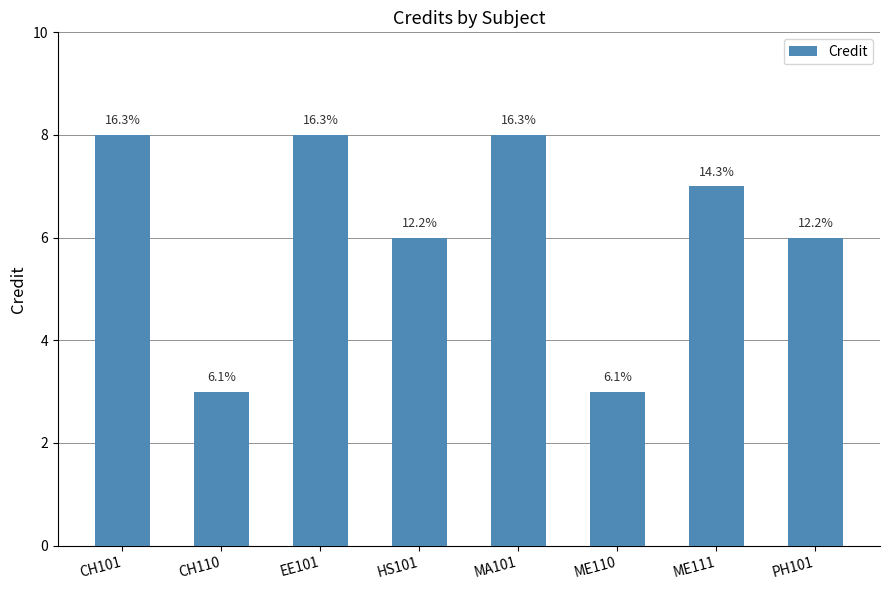

What is the sum of the values at CH110 and CH101?

11